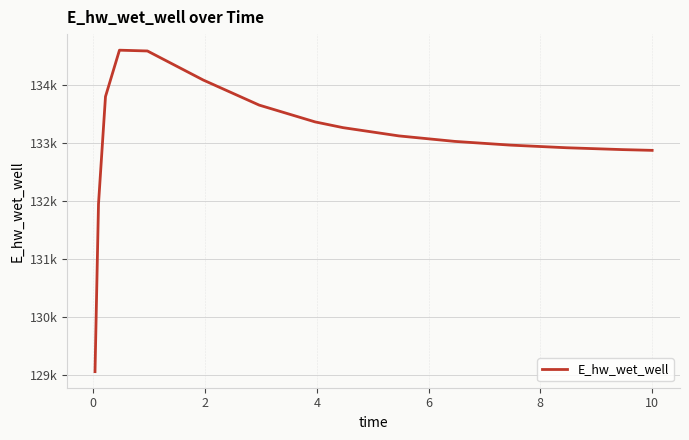

Does the chart have visible grid lines?

Yes